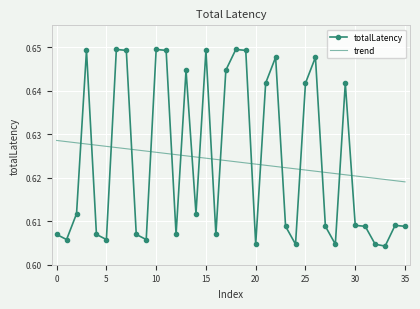

True or false: trend and totalLatency intersect in this chart.

True